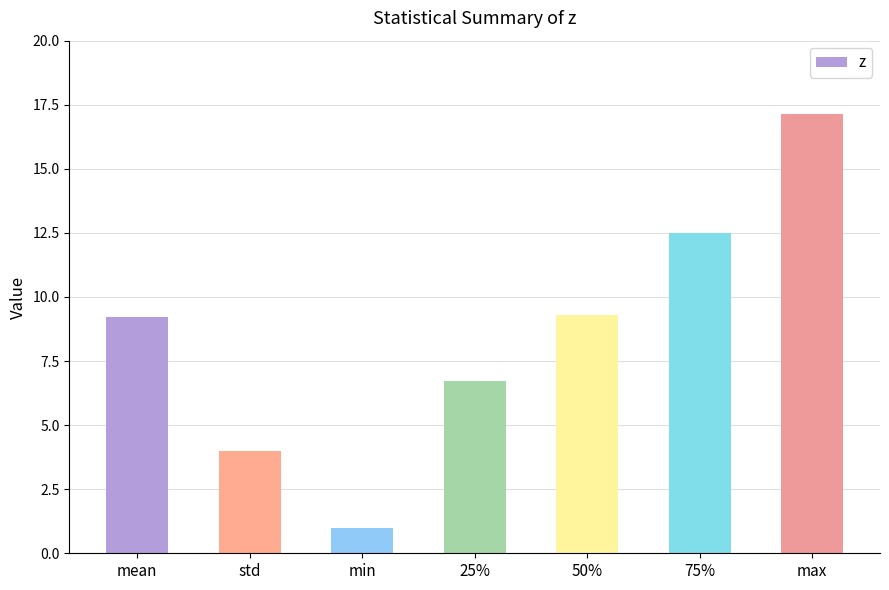

What is the difference between the values at std and 25%?

2.7